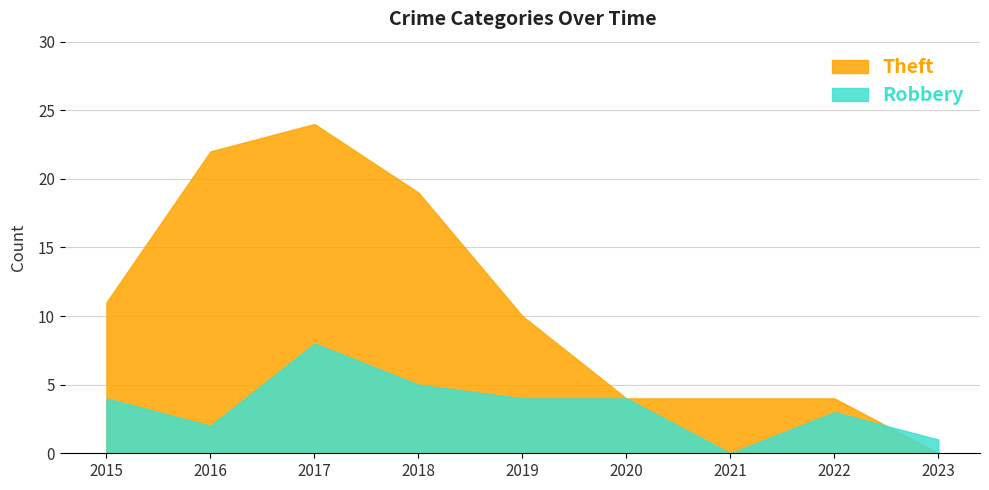

What is the value of the Theft point at the 8th from the left?

4